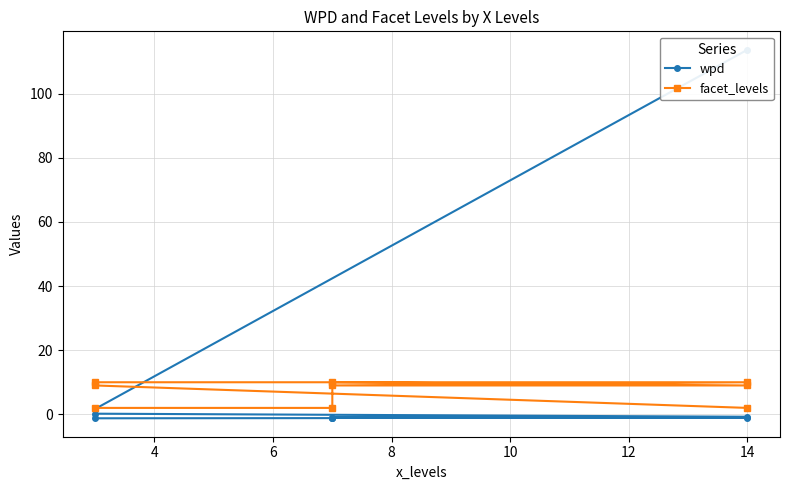

How many positive values does the wpd series have?

3